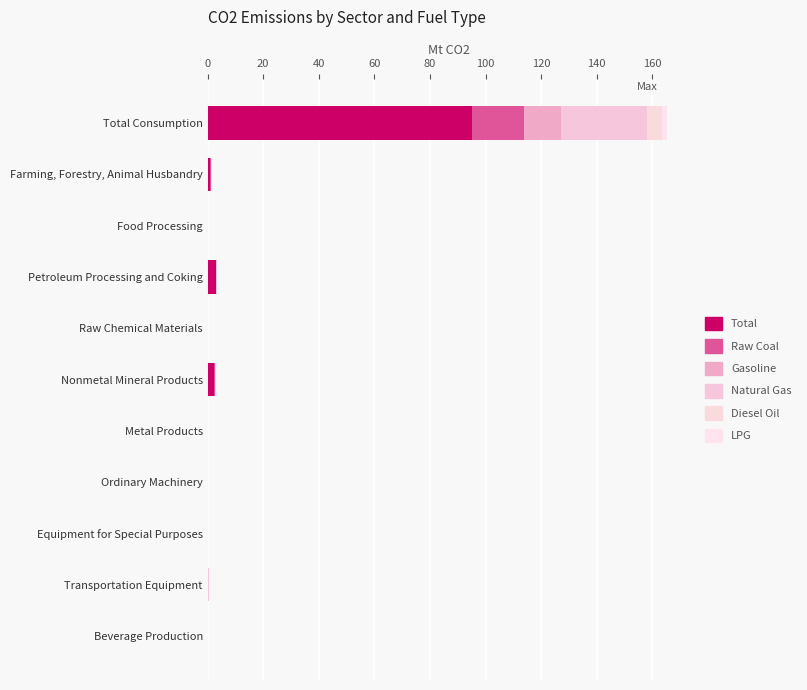

Count the number of categories in the chart.

11